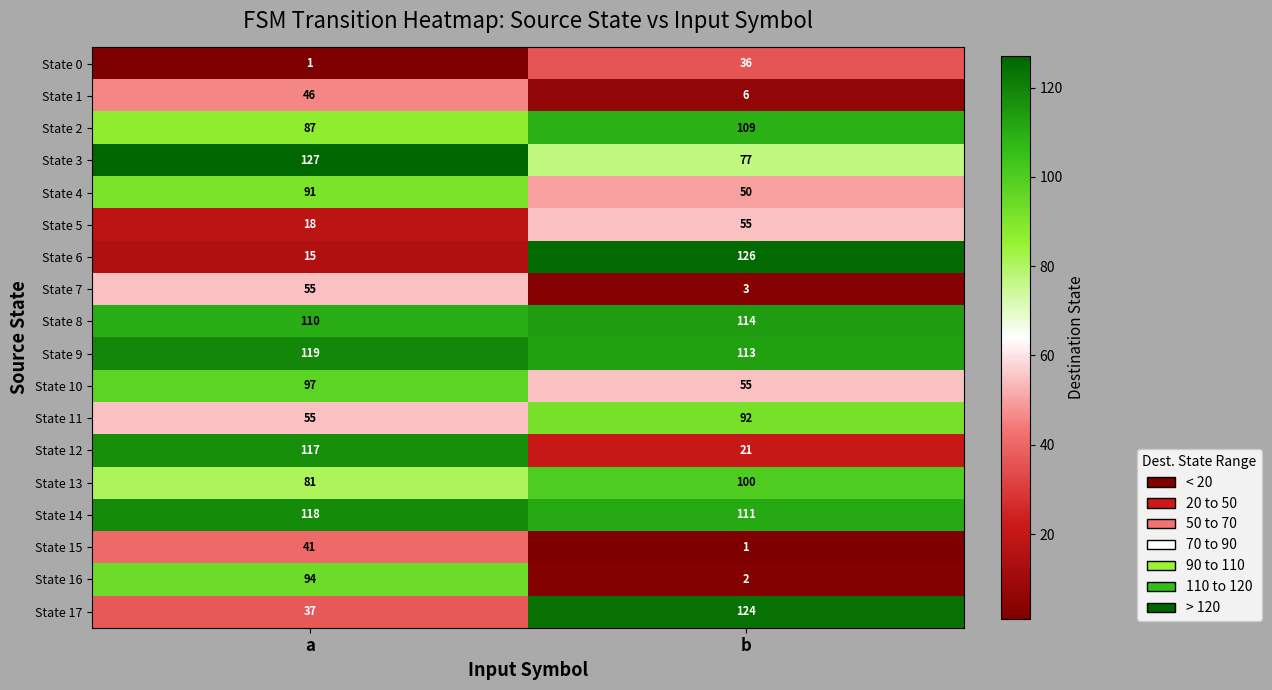

What is the spread (max minus min) of values at b?

125